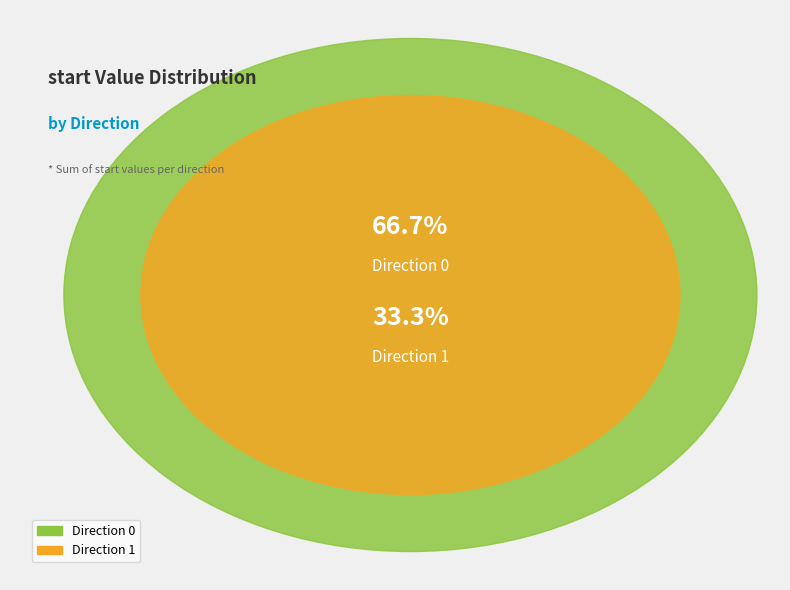

How much of the chart is everything except Direction 1?

66.7%